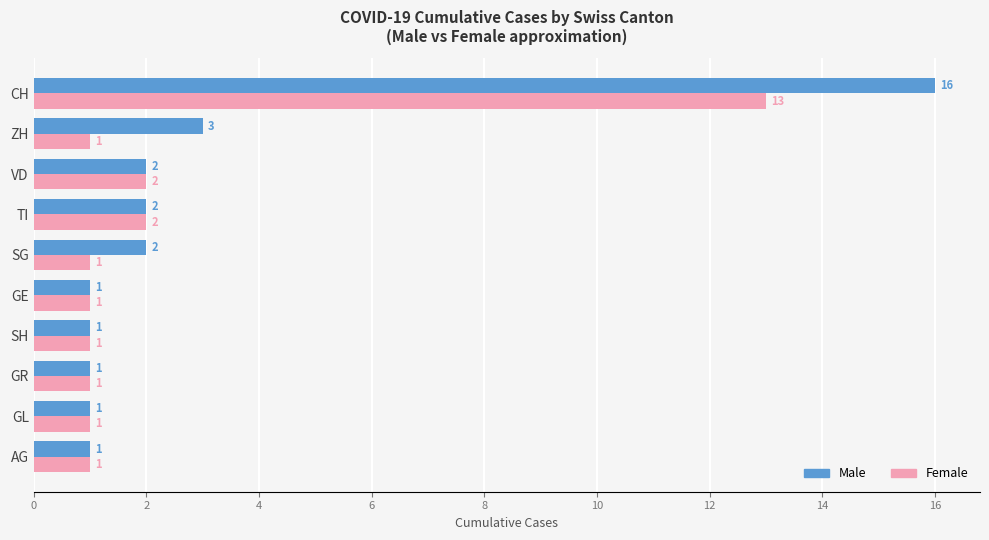

Which series has the largest total across all categories?

Male